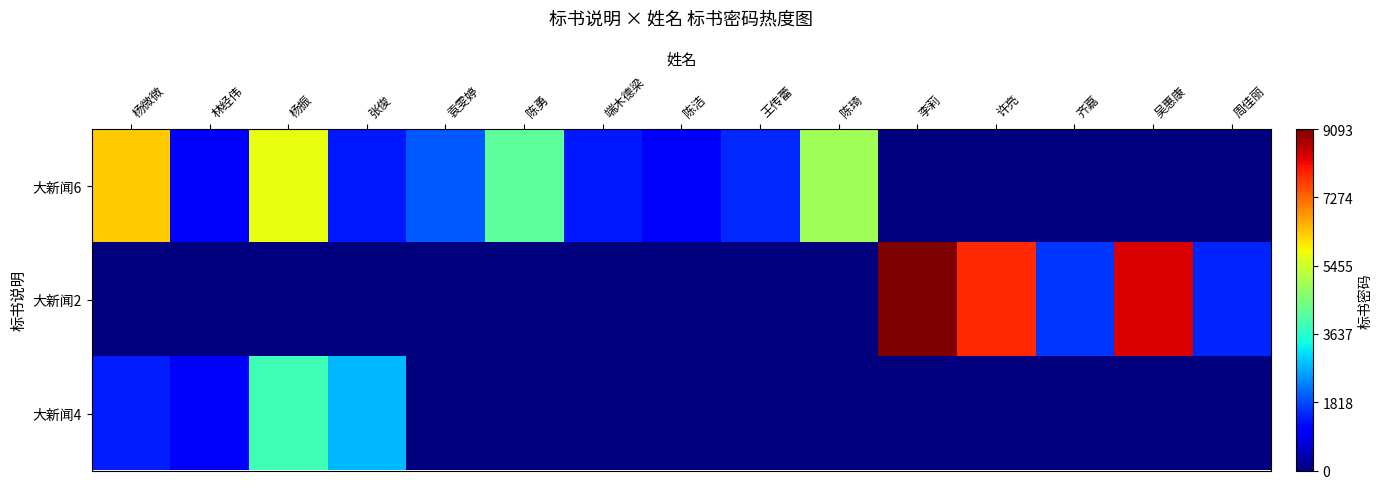

Which series has the largest total across all categories?

大新闻6